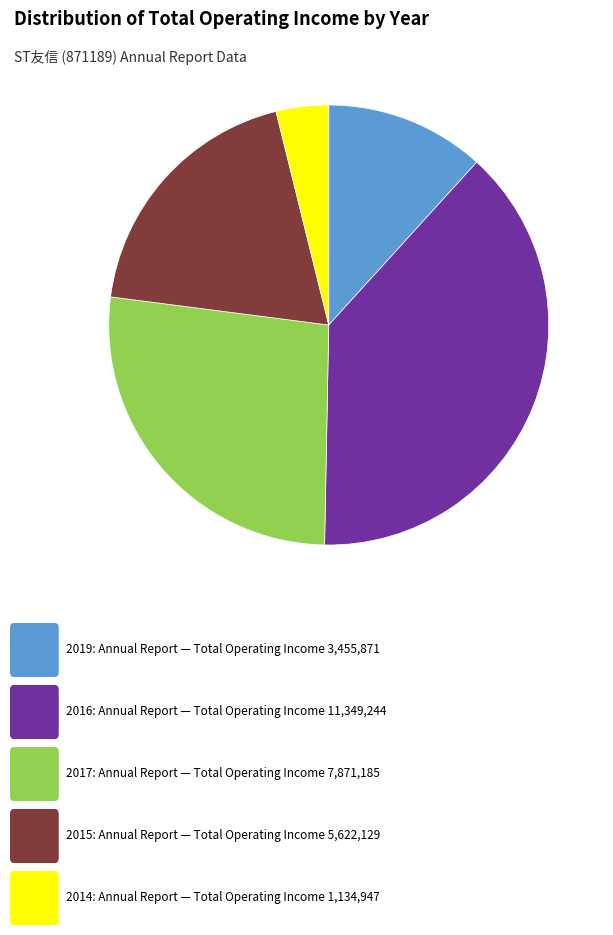

Does any single category account for the majority?

No